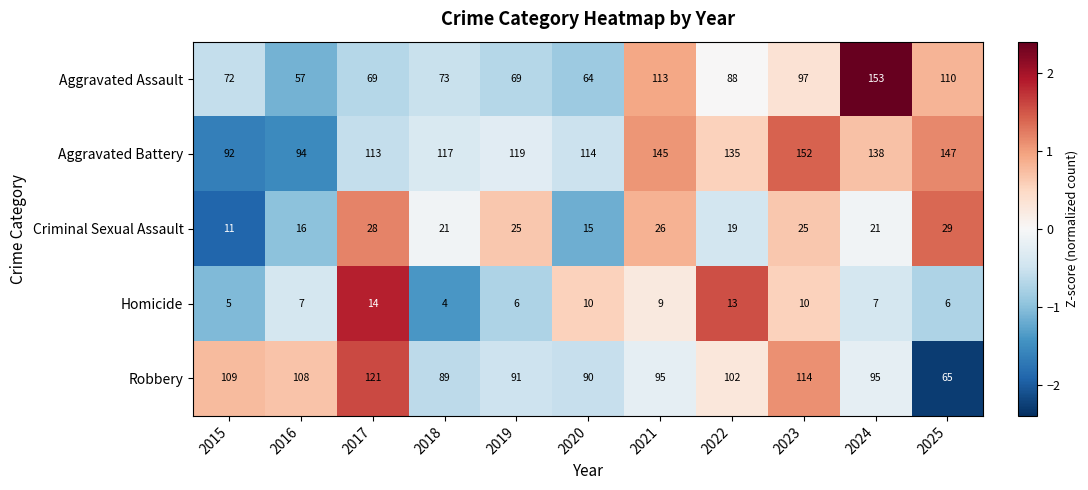

How many values in the Homicide series are below 7?

4